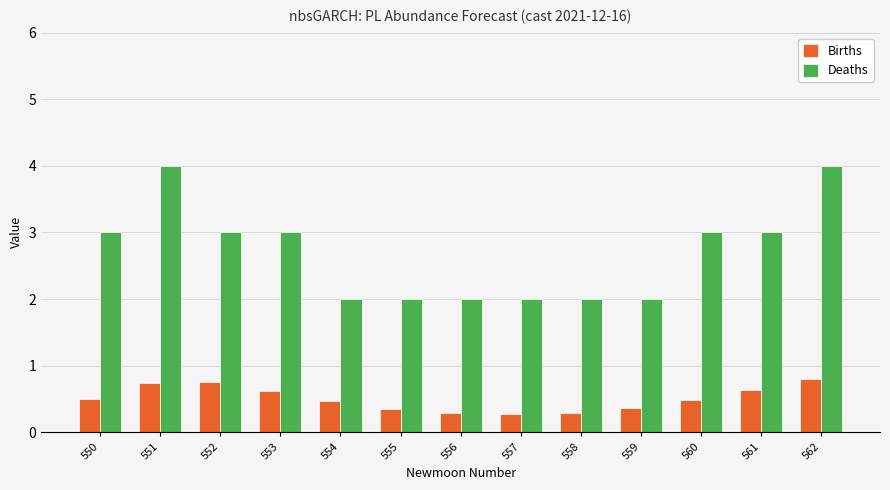

What is the difference between the maximum and minimum values in the Births series?

0.5